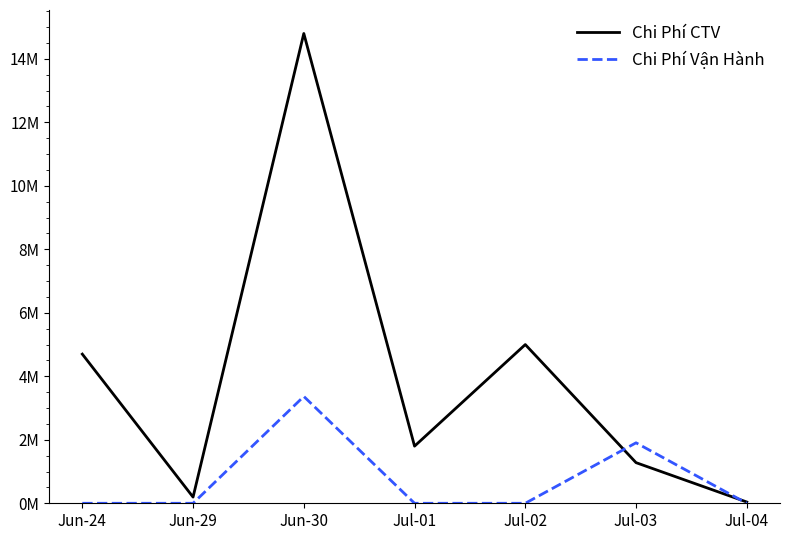

List the labels in order of Chi Phí Vận Hành value, largest first.

Jun-30, Jul-03, Jun-24, Jun-29, Jul-01, Jul-02, Jul-04